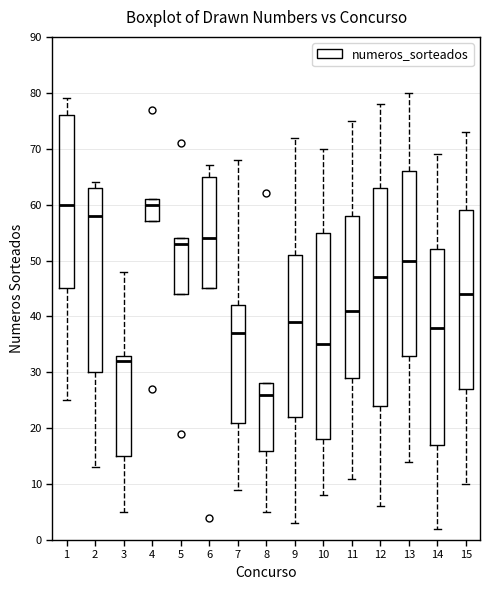

Reading left to right, read every box against the y-axis: the position of its median line, the range the box covers, and the ends of its whiskers. The values are not printed on the chart, so give them approximately, as read against the axis.

1: median 60, box 45 to 76, whiskers 25 to 79
2: median 58, box 30 to 63, whiskers 13 to 64
3: median 32, box 15 to 33, whiskers 5 to 48
4: median 60, box 57 to 61, whiskers 57 to 61
5: median 53, box 44 to 54, whiskers 44 to 54
6: median 54, box 45 to 65, whiskers 45 to 67
7: median 37, box 21 to 42, whiskers 9 to 68
8: median 26, box 16 to 28, whiskers 5 to 28
9: median 39, box 22 to 51, whiskers 3 to 72
10: median 35, box 18 to 55, whiskers 8 to 70
11: median 41, box 29 to 58, whiskers 11 to 75
12: median 47, box 24 to 63, whiskers 6 to 78
13: median 50, box 33 to 66, whiskers 14 to 80
14: median 38, box 17 to 52, whiskers 2 to 69
15: median 44, box 27 to 59, whiskers 10 to 73